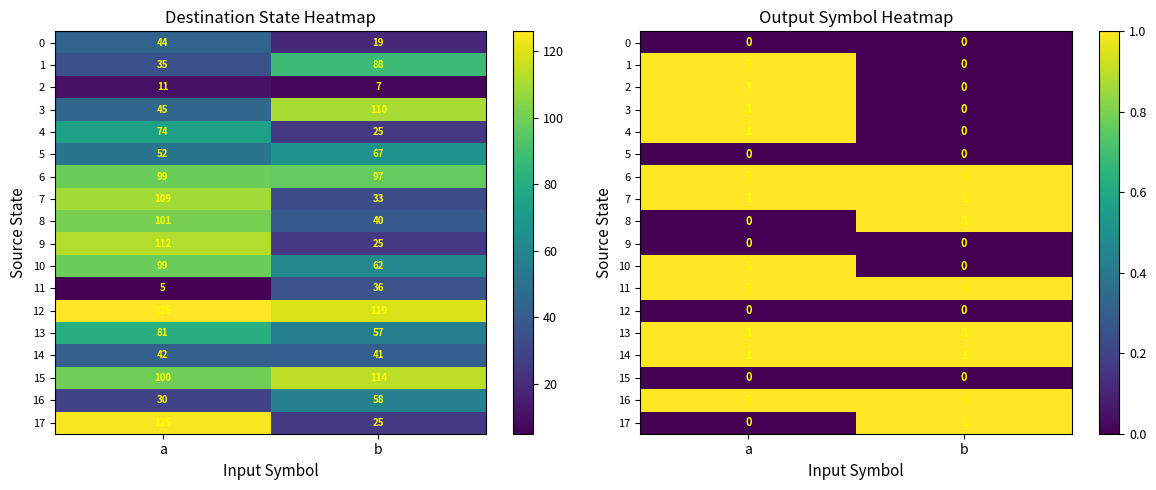

The value of 16 at a is 1. True or false?

True